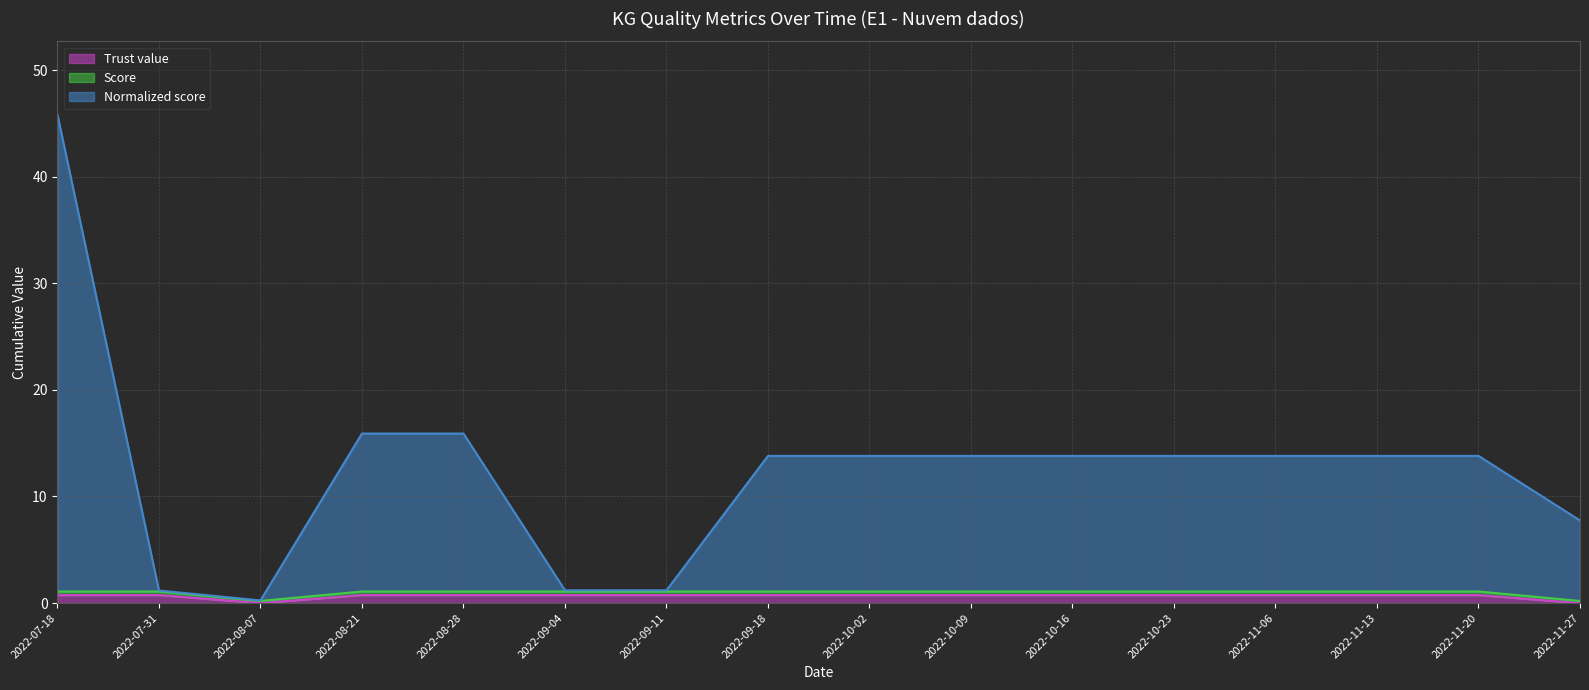

Reading right to left, transcribe all the data shown in this chart.

Trust value: 2022-11-27=0.0	2022-11-20=0.8	2022-11-13=0.8	2022-11-06=0.8	2022-10-23=0.8	2022-10-16=0.8	2022-10-09=0.8	2022-10-02=0.8	2022-09-18=0.8	2022-09-11=0.8	2022-09-04=0.8	2022-08-28=0.8	2022-08-21=0.8	2022-08-07=0.0	2022-07-31=0.8	2022-07-18=0.8
Score: 2022-11-27=0.2	2022-11-20=1.1	2022-11-13=1.1	2022-11-06=1.1	2022-10-23=1.1	2022-10-16=1.1	2022-10-09=1.1	2022-10-02=1.1	2022-09-18=1.1	2022-09-11=1.1	2022-09-04=1.1	2022-08-28=1.1	2022-08-21=1.1	2022-08-07=0.2	2022-07-31=1.1	2022-07-18=1.1
Normalized score: 2022-11-27=7.8	2022-11-20=13.8	2022-11-13=13.8	2022-11-06=13.8	2022-10-23=13.8	2022-10-16=13.8	2022-10-09=13.8	2022-10-02=13.8	2022-09-18=13.8	2022-09-11=1.2	2022-09-04=1.2	2022-08-28=15.9	2022-08-21=15.9	2022-08-07=0.2	2022-07-31=1.2	2022-07-18=45.8